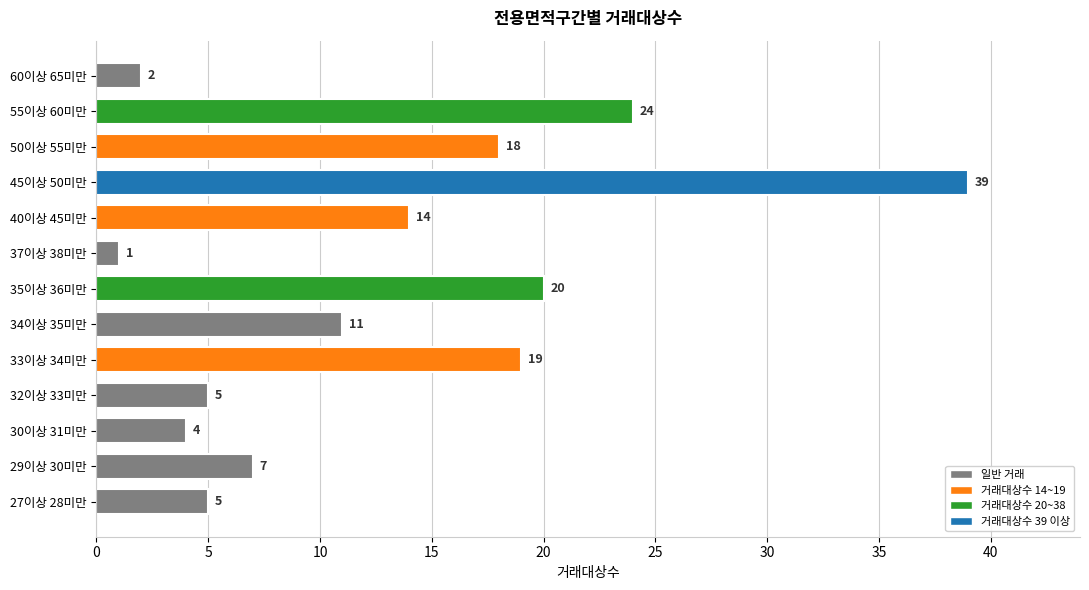

Approximately how many times larger is the value at 27이상 28미만 compared to 60이상 65미만?

2.5